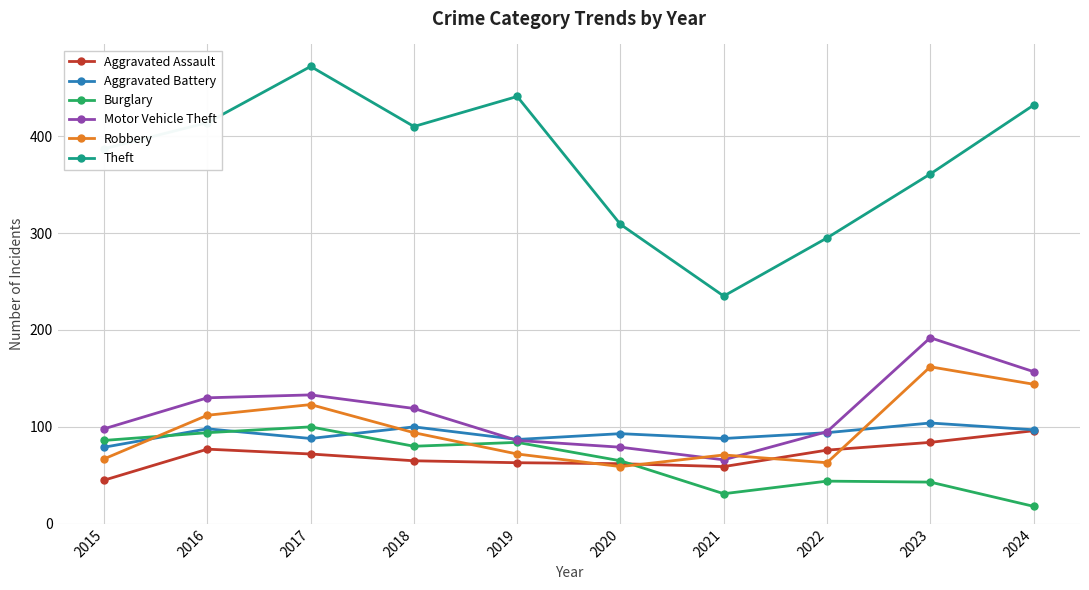

At which label does Theft first exceed 410?

2016